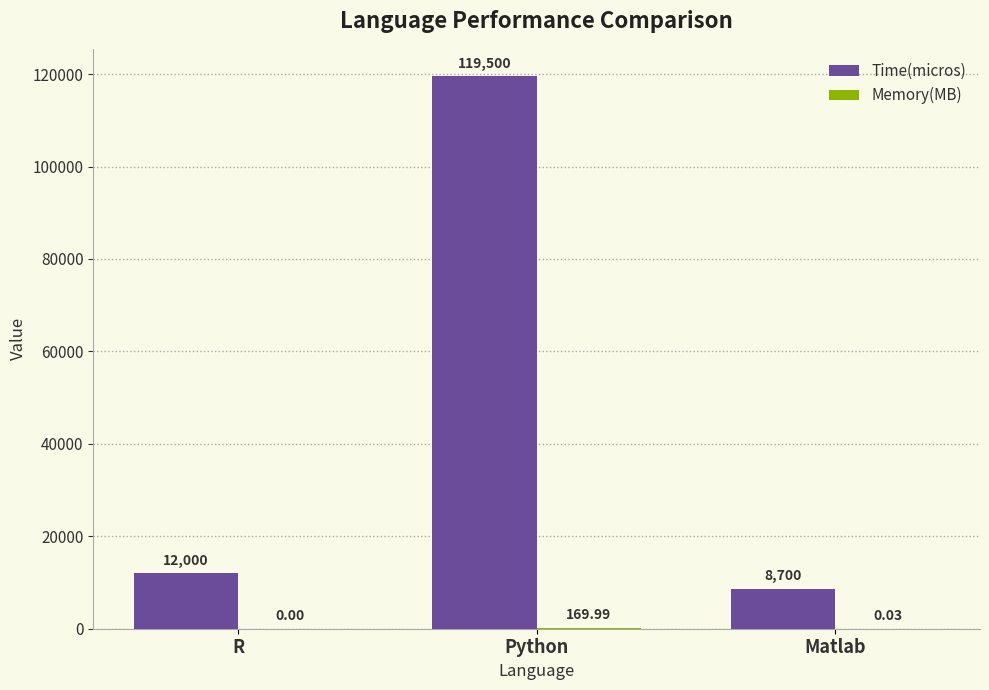

Which series has the largest total across all categories?

Time(micros)